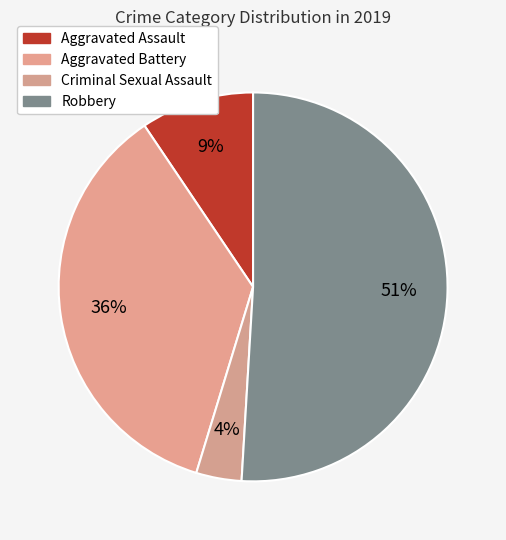

Count the number of slices in the pie.

4